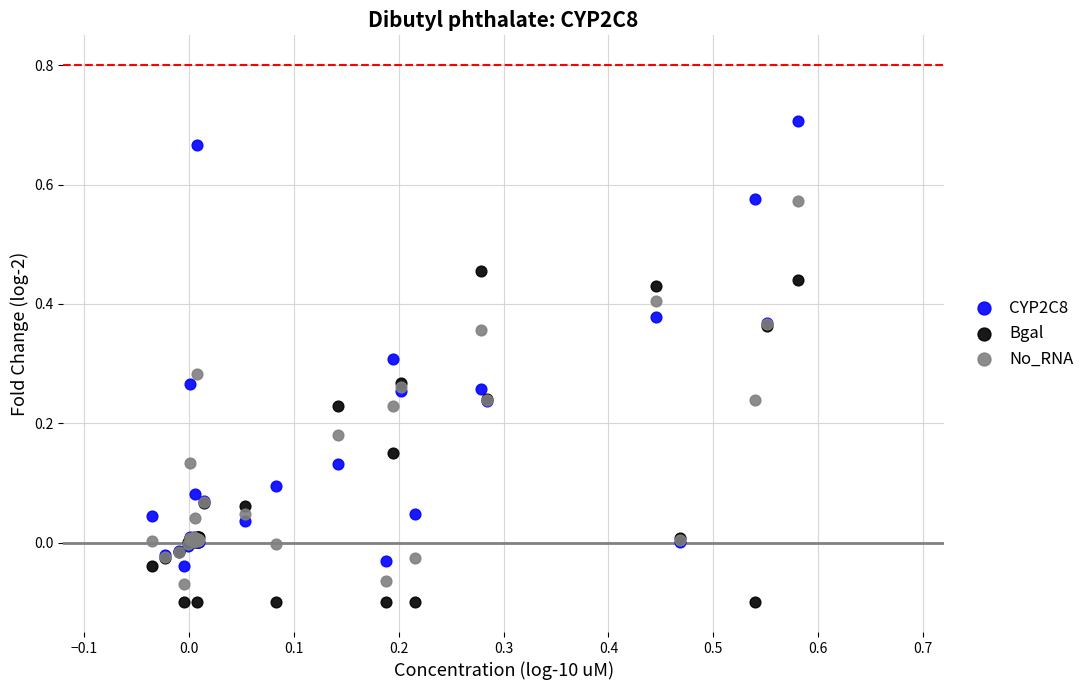

Which series contains the highest Y value?

CYP2C8